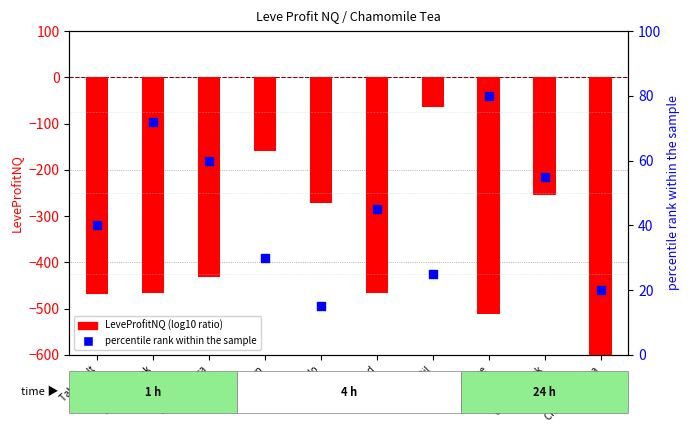

Which series reaches the maximum Y coordinate?

percentile rank within sample